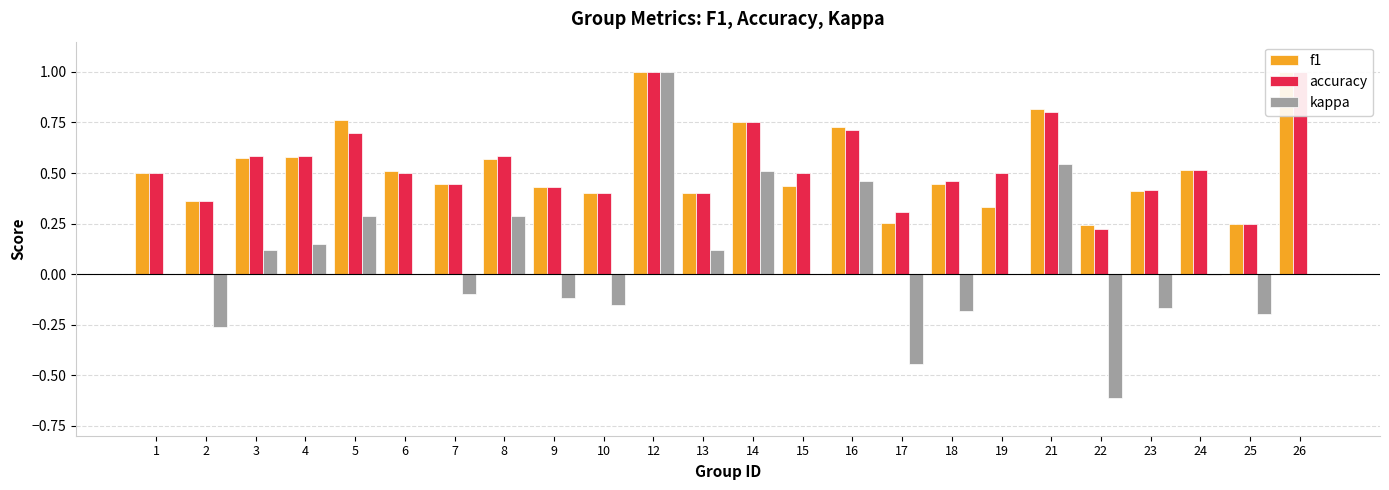

Is it true that accuracy equals 0.4 at 17?

False